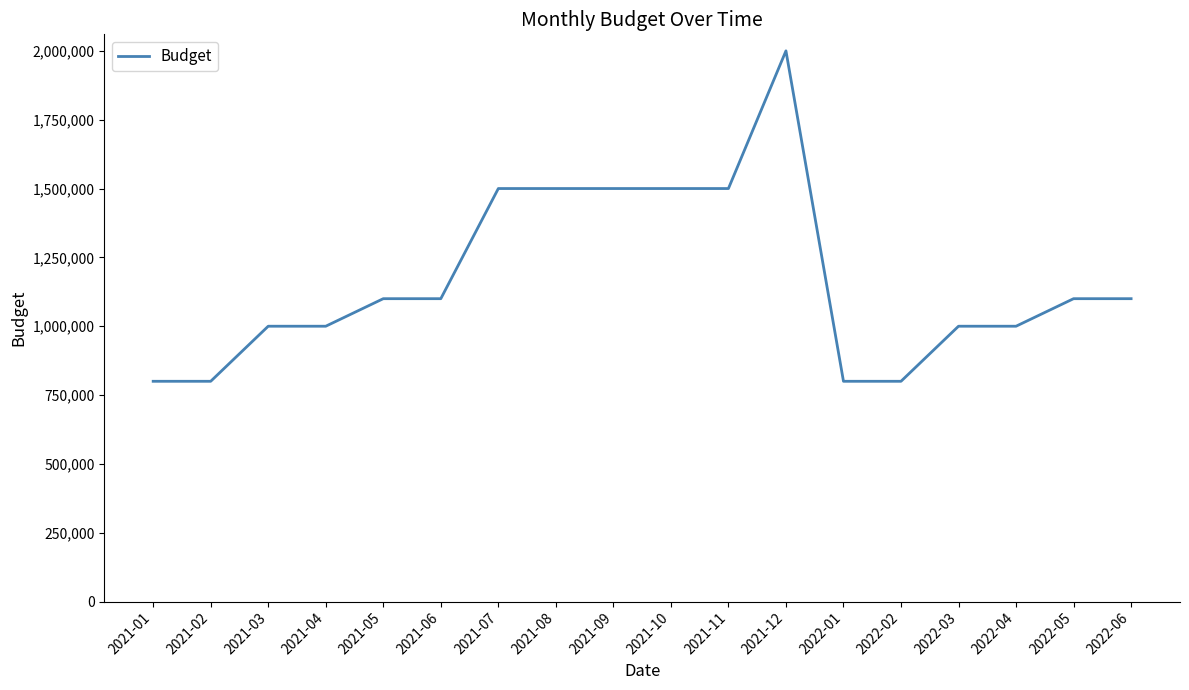

The value at 2022-03 is 1000000. True or false?

True